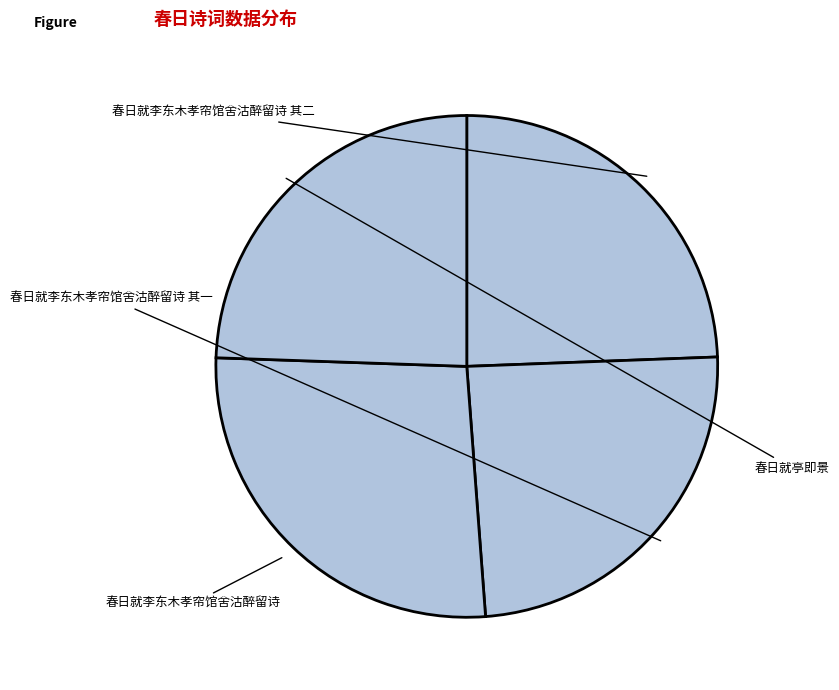

To the nearest percent, what is the average slice percentage?

25%